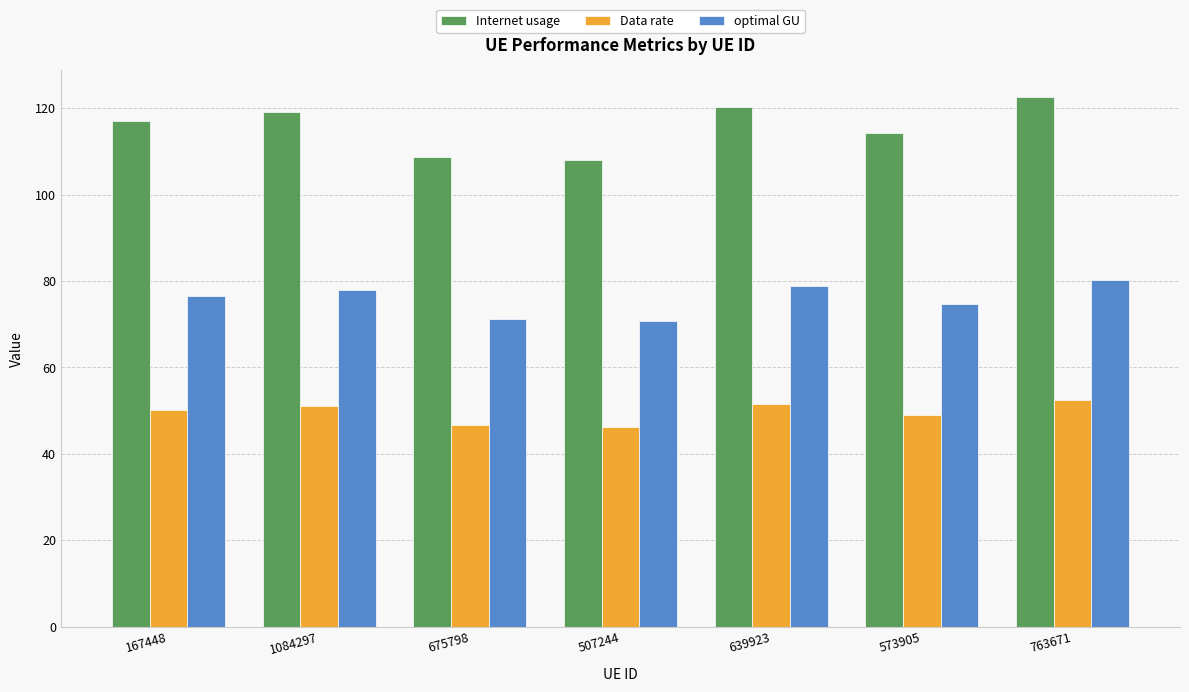

What is the lowest value of the Data rate series?

46.3